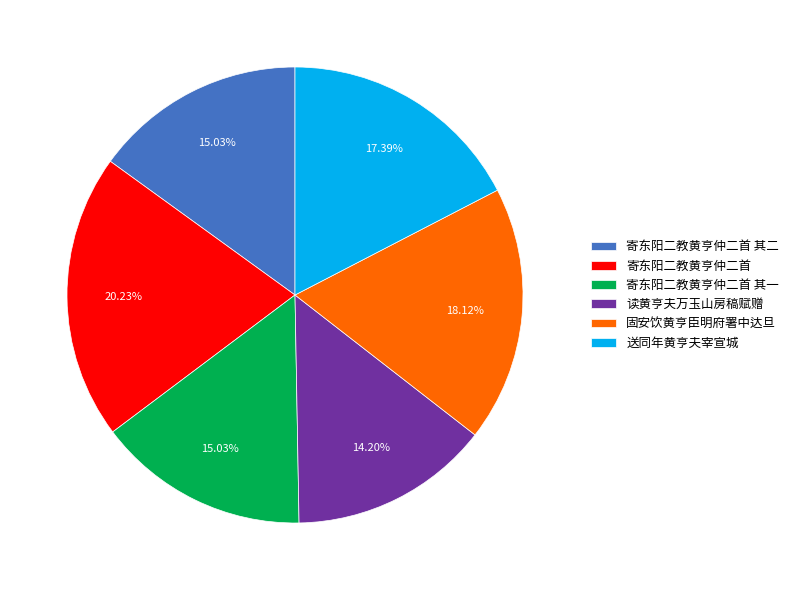

To the nearest percent, what is the difference between the largest and smallest slice percentages?

6%